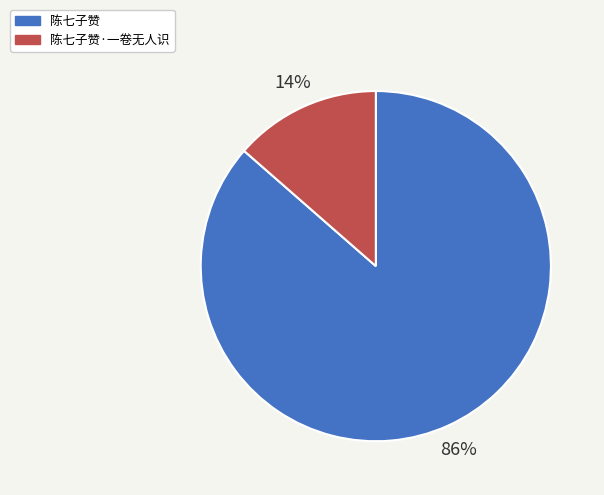

To the nearest percent, what is the average slice percentage?

50%